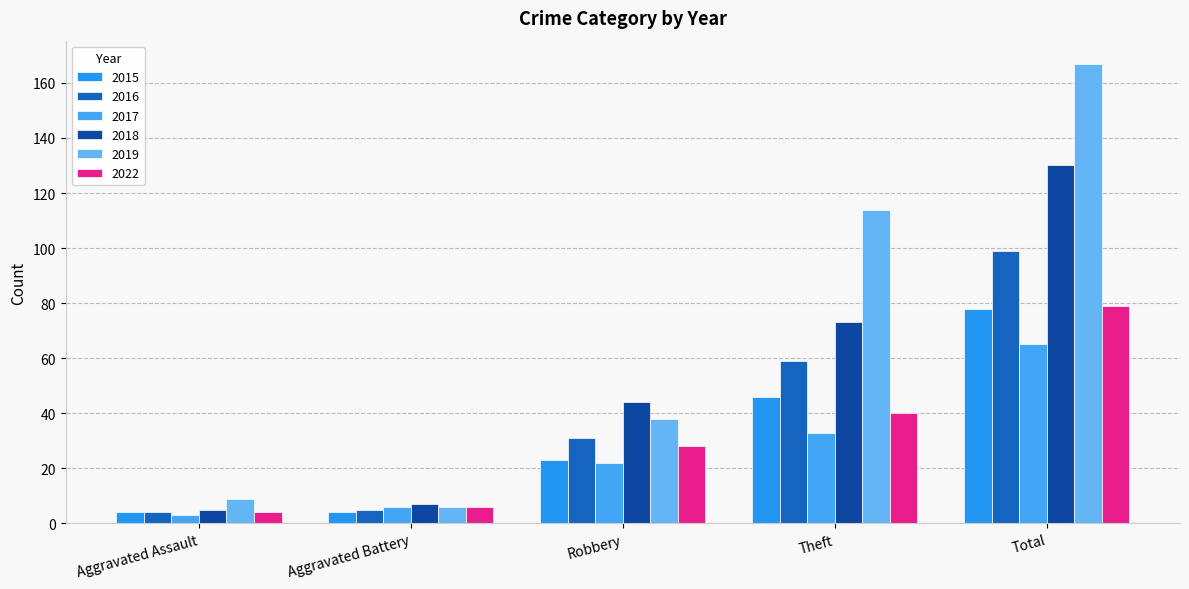

How many groups of bars are there?

5